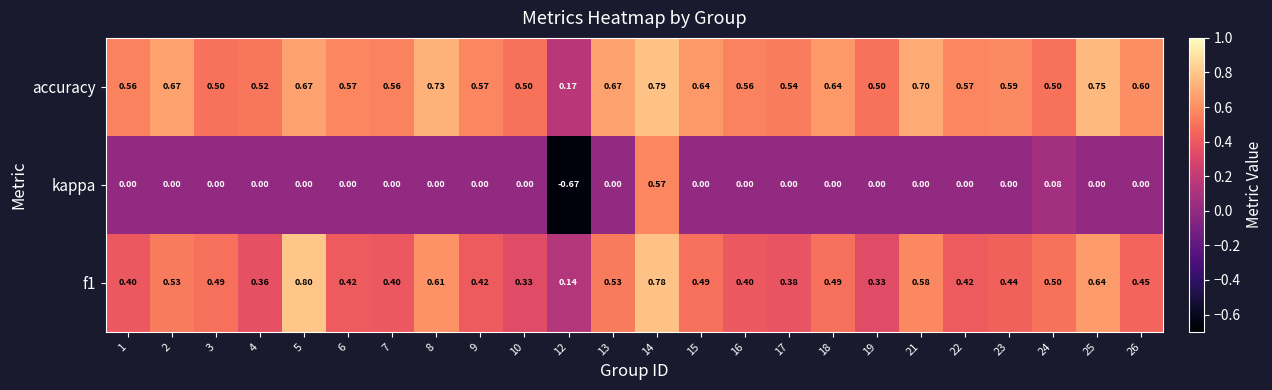

At 2, list the series in order from largest to smallest.

accuracy, f1, kappa